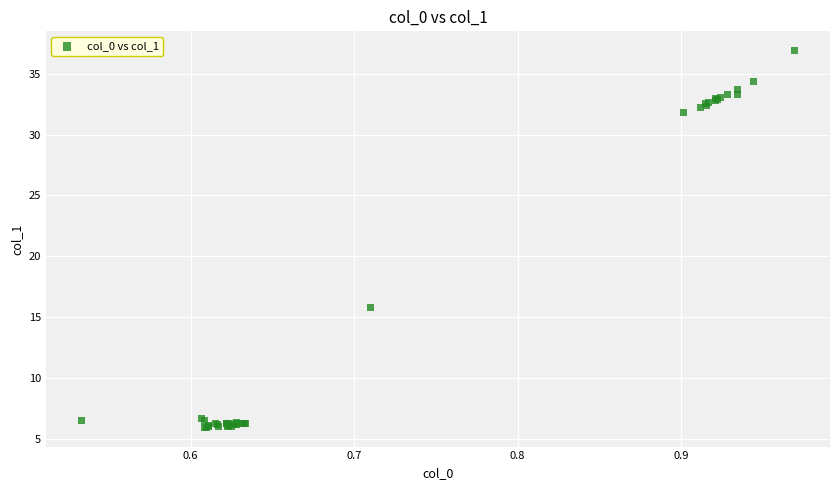

What Y value in the scatter plot is closest to 21?

15.8